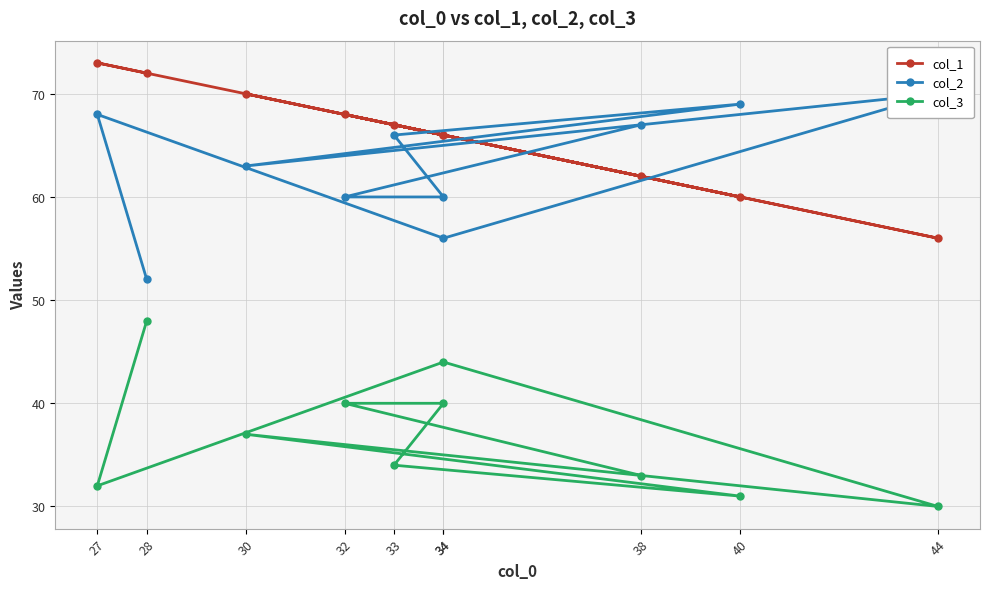

At which category is the sum across all series the highest?

27